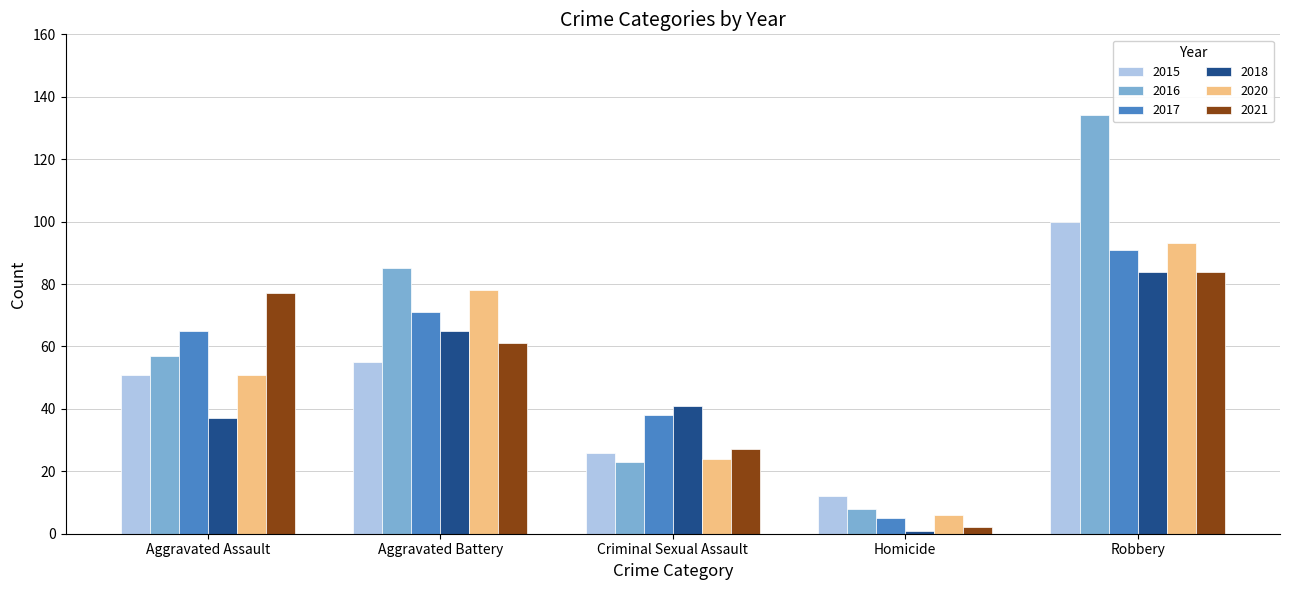

Is the value of 2015 at Aggravated Assault greater than the value of 2016 at Aggravated Battery?

No